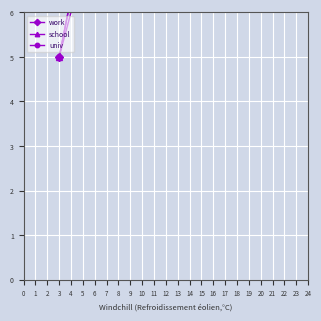

Where does the work series first go above 13?

3